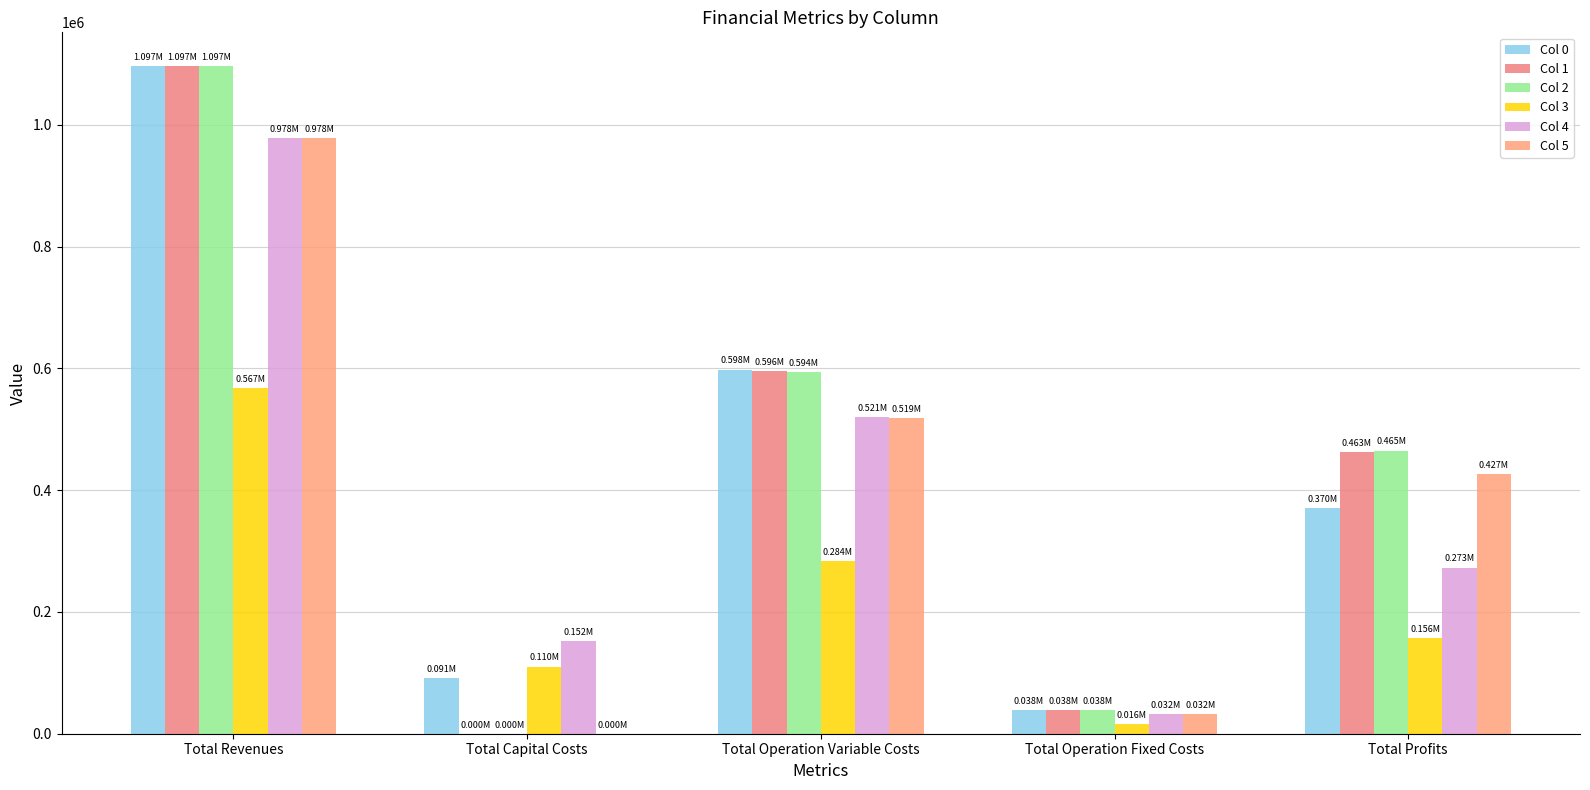

Does the chart contain stacked bars?

No